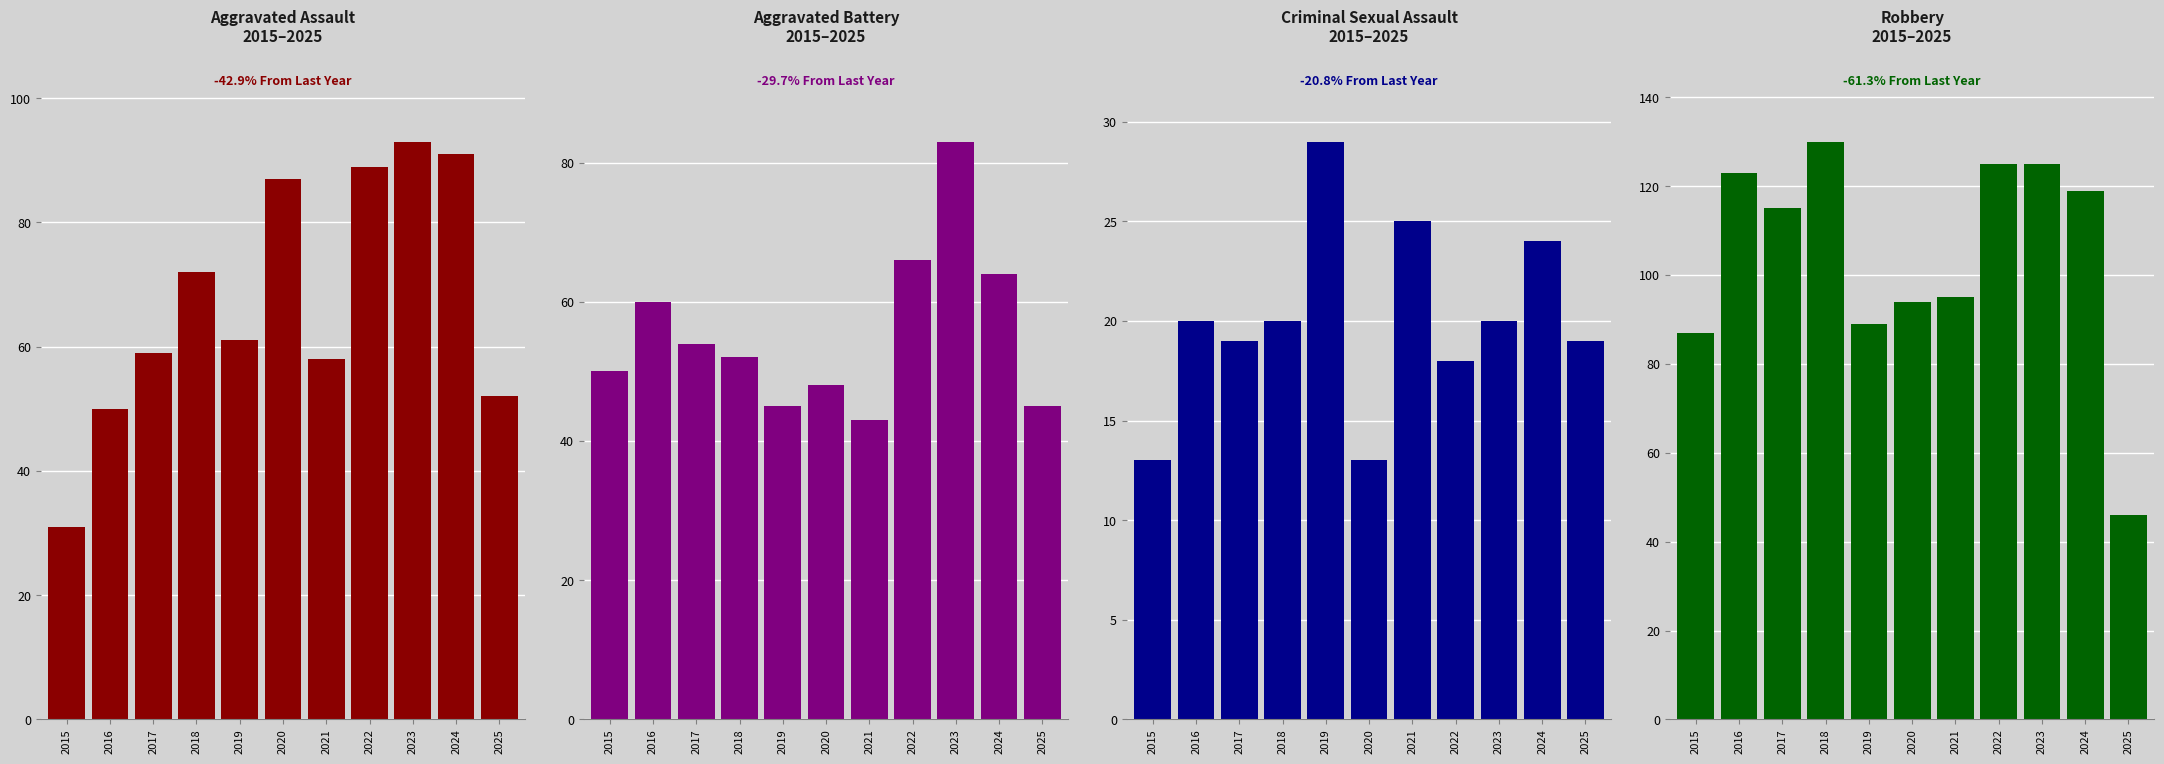

Is it true that Aggravated Assault equals 58 at 2021?

True